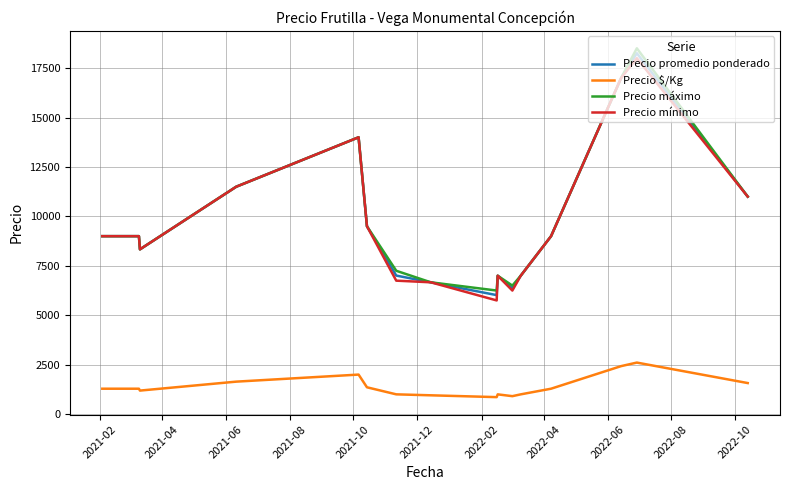

What is the minimum value shown in the chart?

860.0